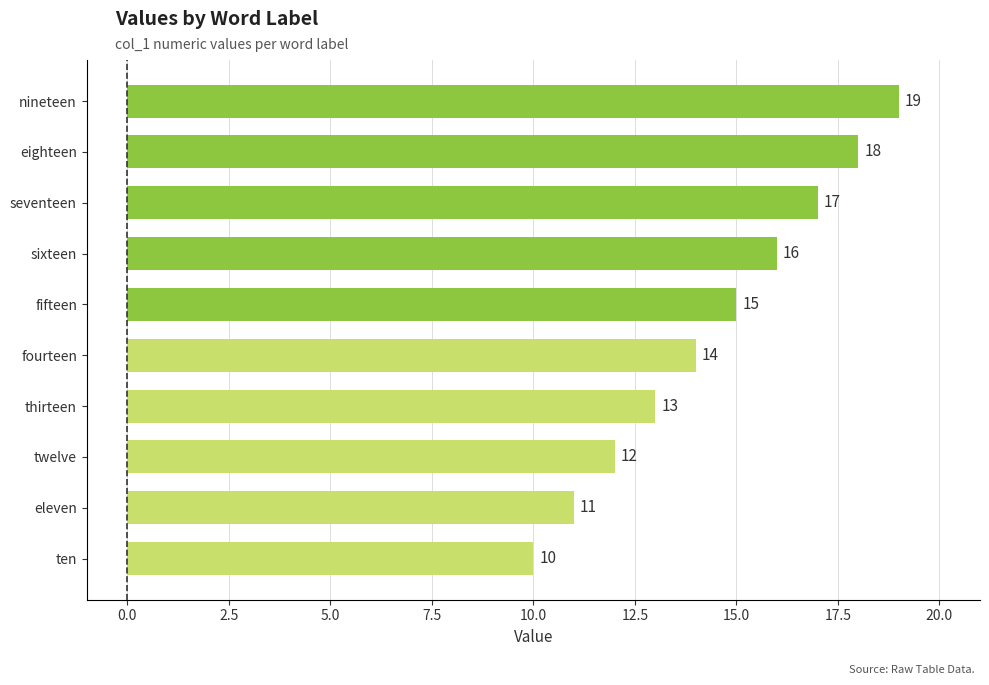

What is the maximum value shown in the chart?

19